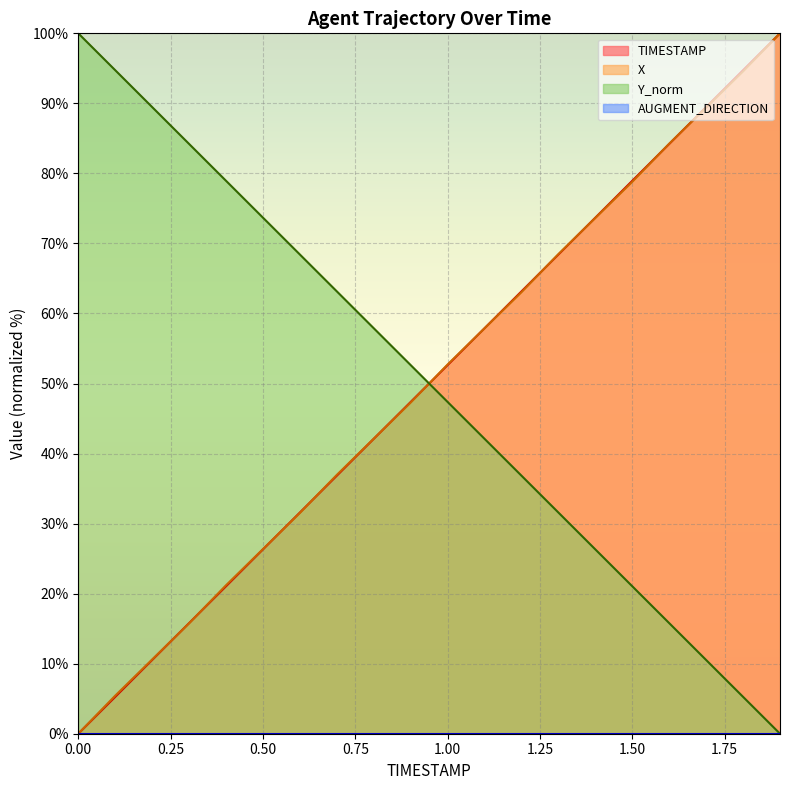

The value of X at 1.6 is 84.2. True or false?

True